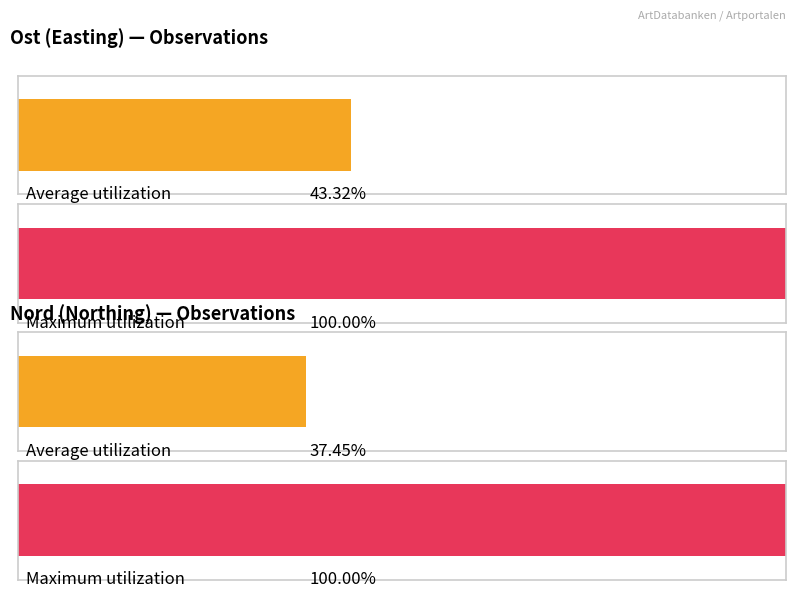

Does the chart contain any negative values?

No